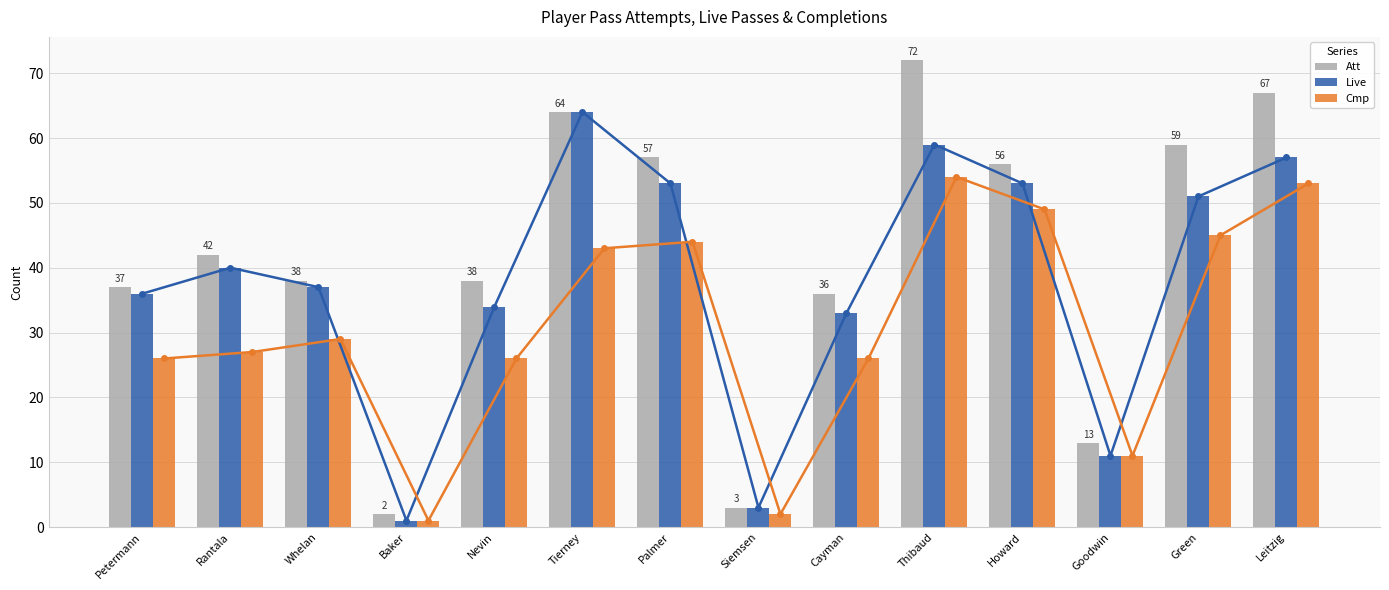

At Rantala, list the series in order from largest to smallest.

Att, Live, Cmp